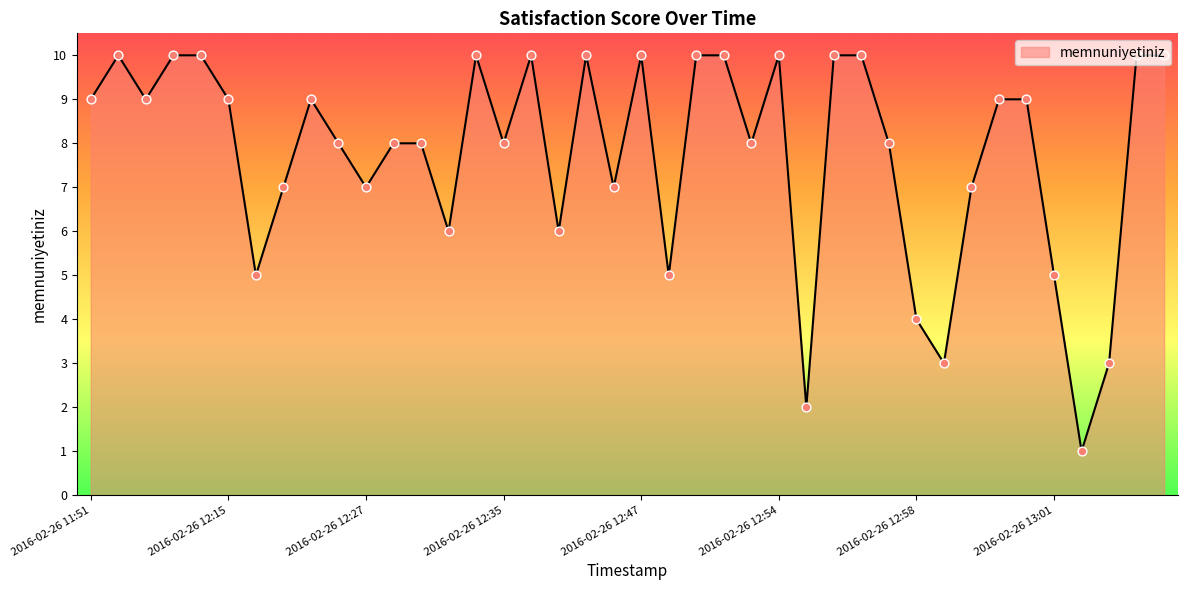

What is the difference between the maximum and minimum values?

9